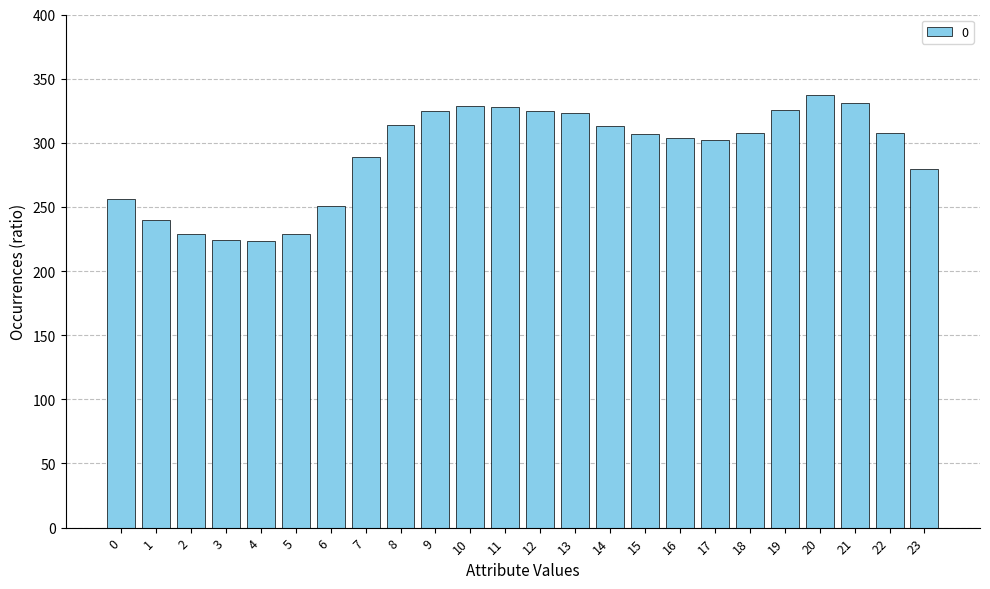

Which category has the highest value across all series?

20